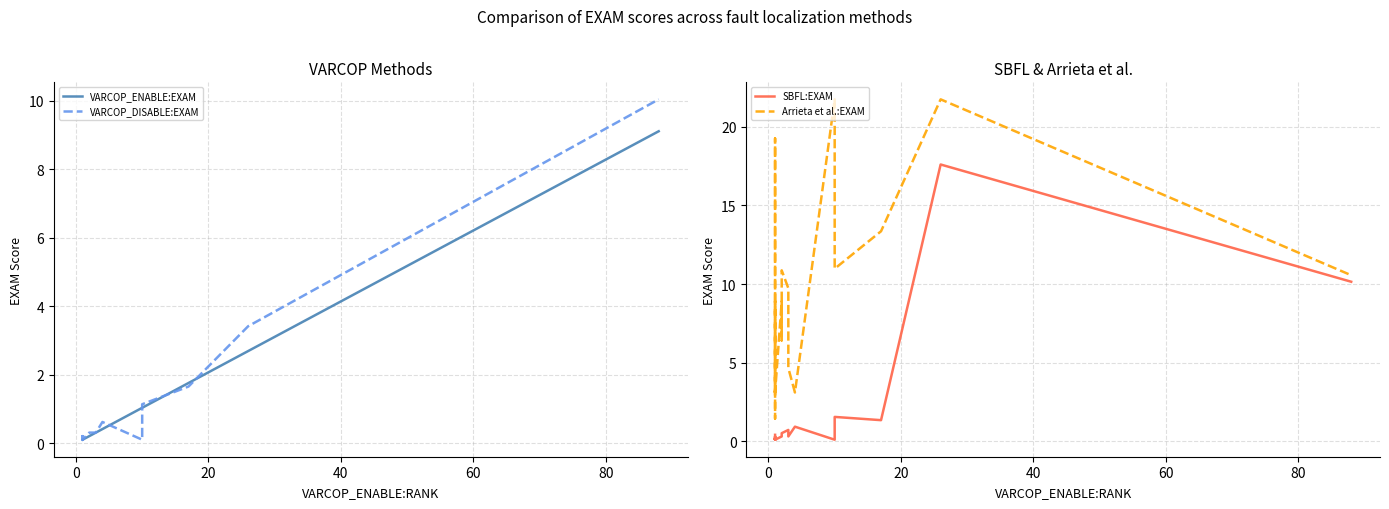

After their last crossing, which series has the higher values: SBFL:EXAM or VARCOP_ENABLE:EXAM?

SBFL:EXAM